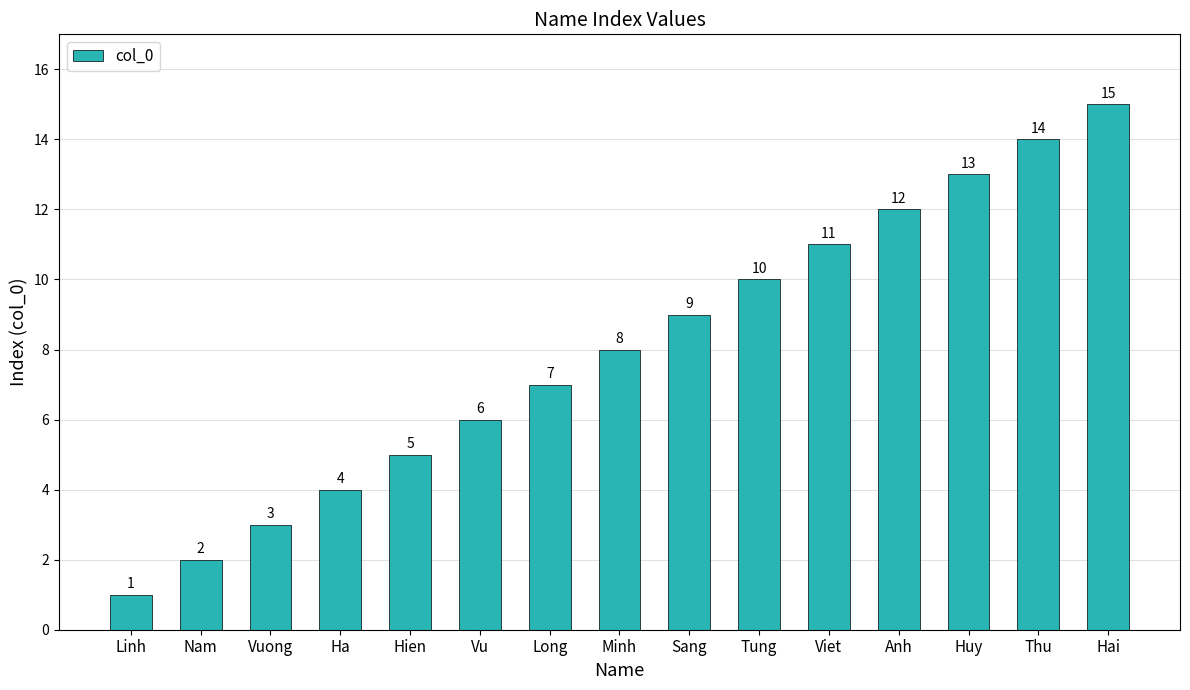

The value at Anh is 17. True or false?

False